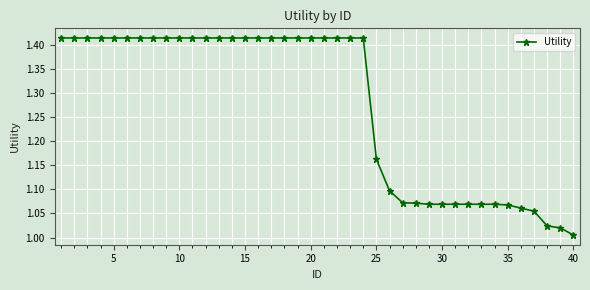

What is the difference between the maximum and minimum values?

0.4